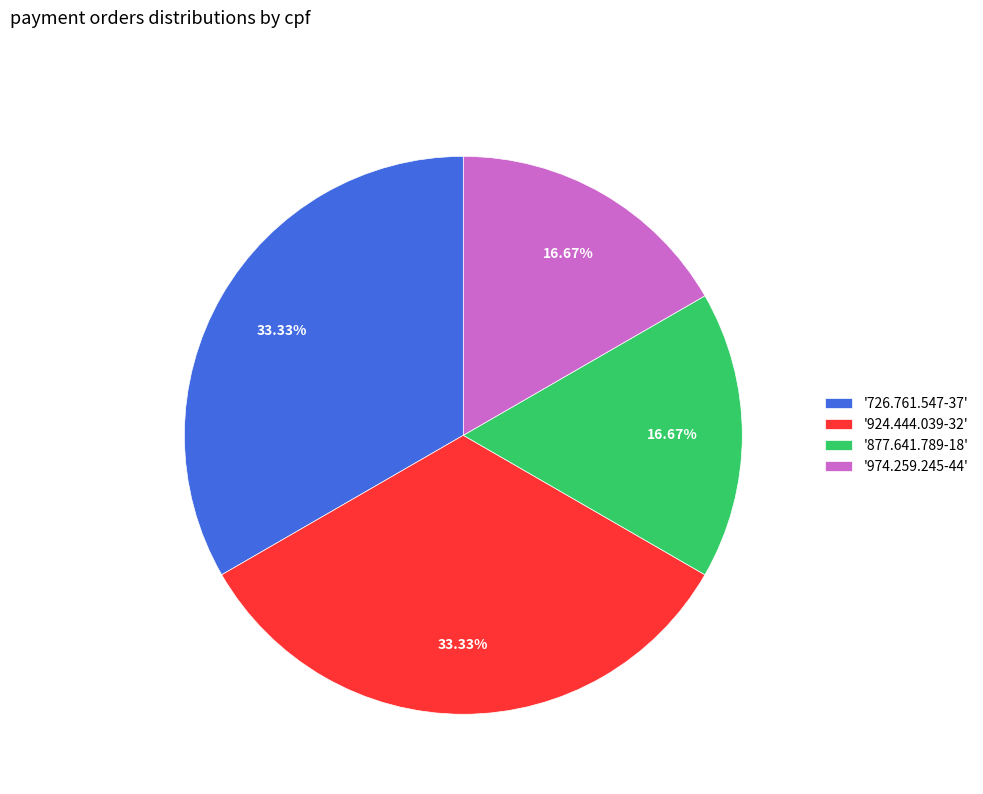

Is the sum of '726.761.547-37' and '924.444.039-32' greater than half?

Yes